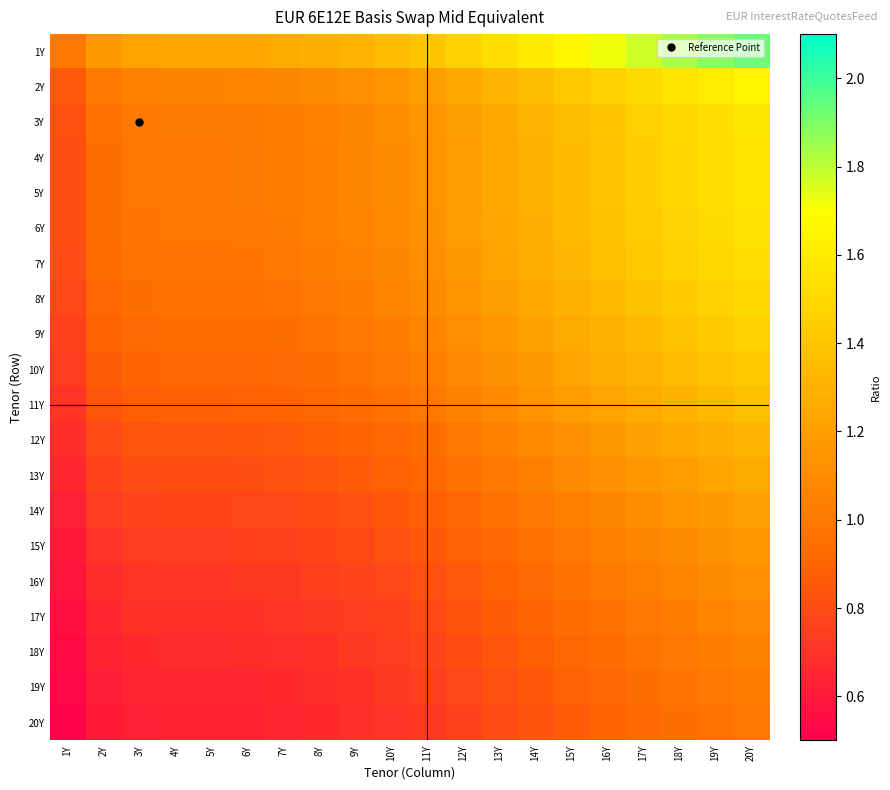

Which has a higher value, 16Y or 11Y?

16Y